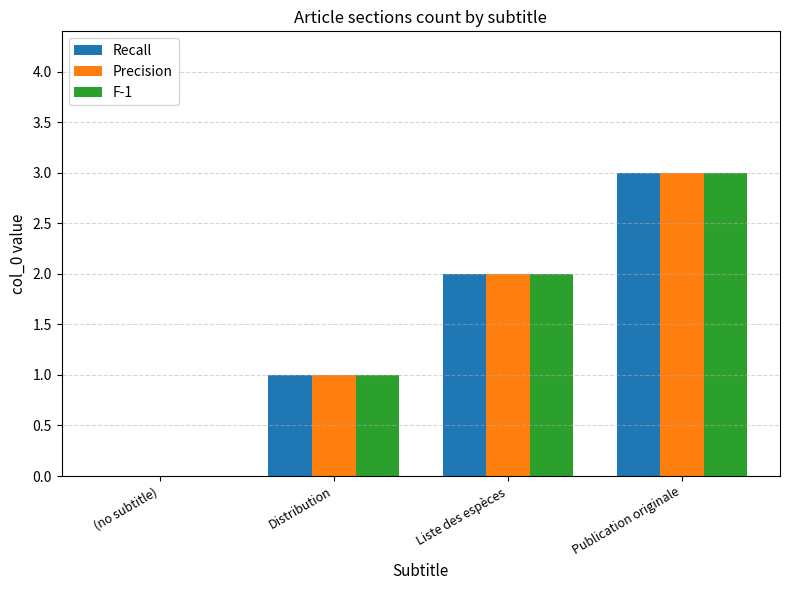

What is the total value across all series at Liste des espèces?

6